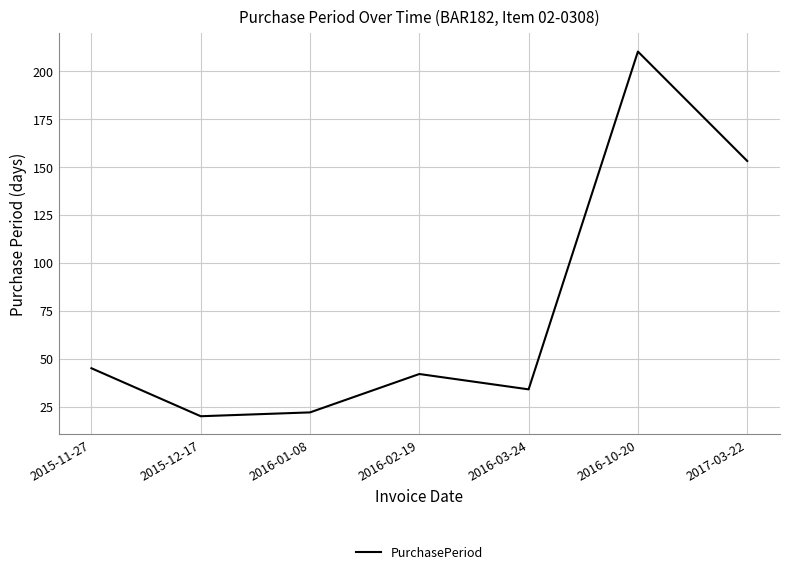

How many lines are shown in the chart?

1